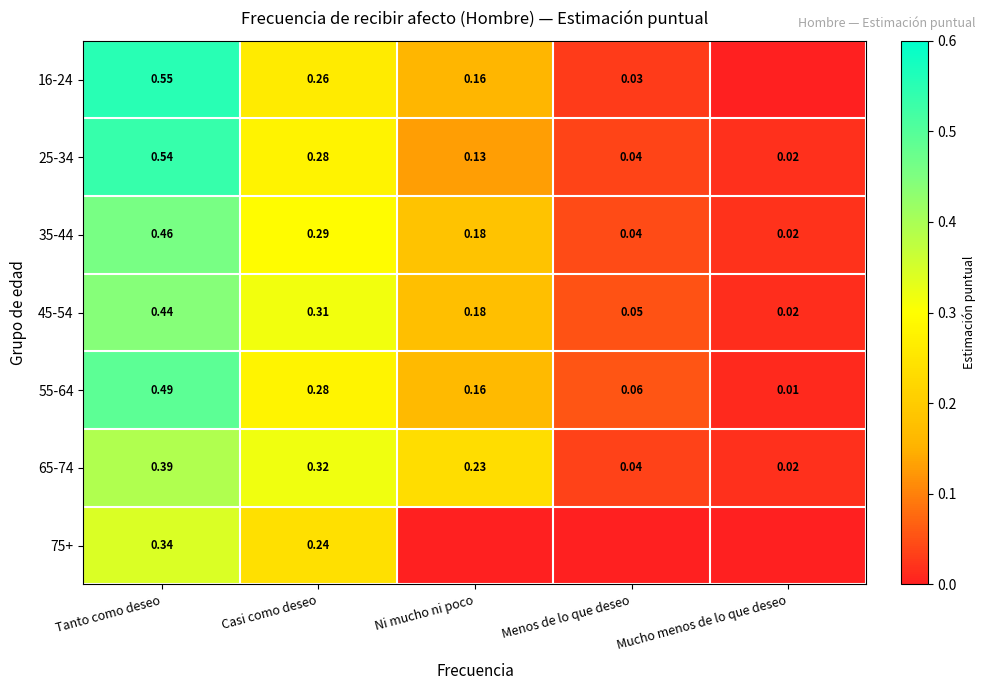

What is the difference between the 25-34 values at Ni mucho ni poco and Casi como deseo?

0.1